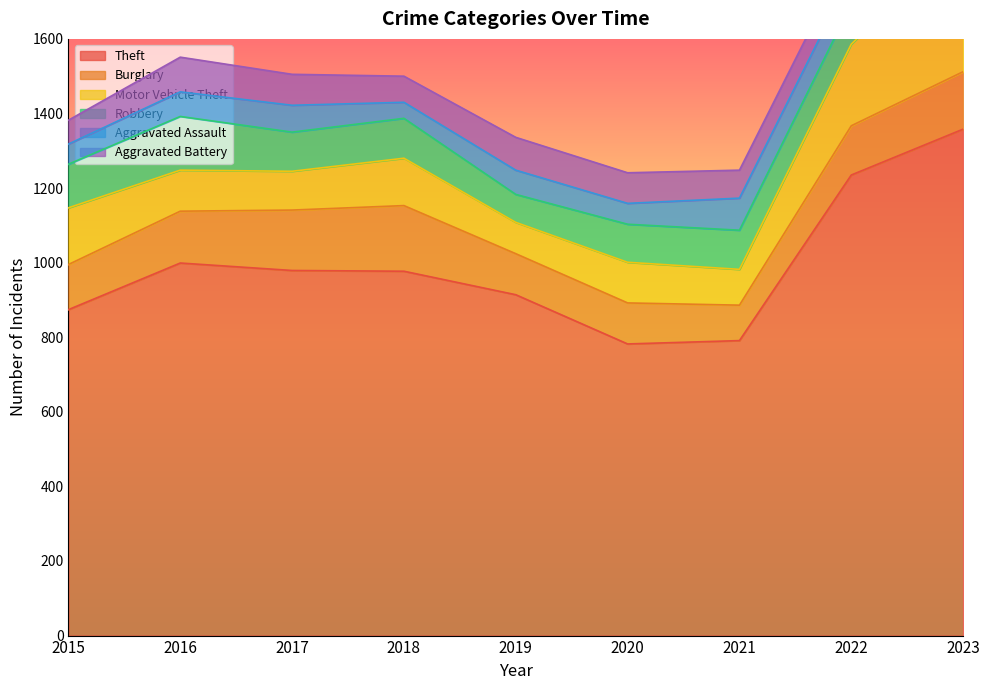

What is the greatest value displayed?

1358